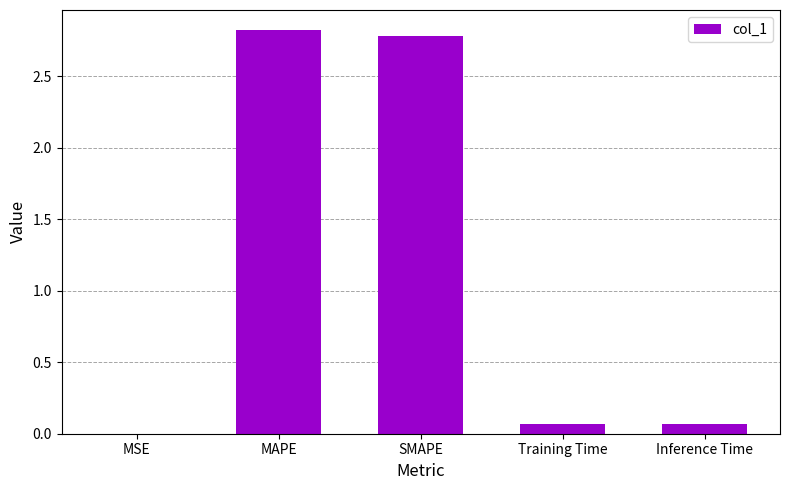

Between SMAPE and Training Time, which is larger?

SMAPE